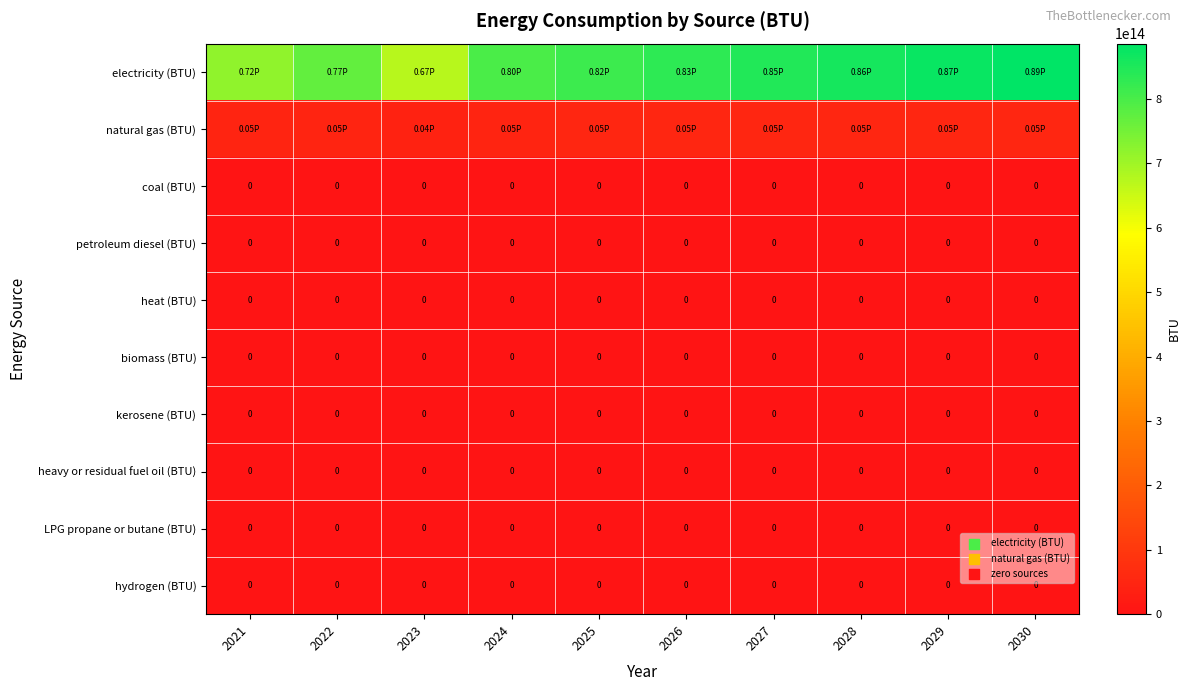

At which category is the sum across all series the highest?

2030